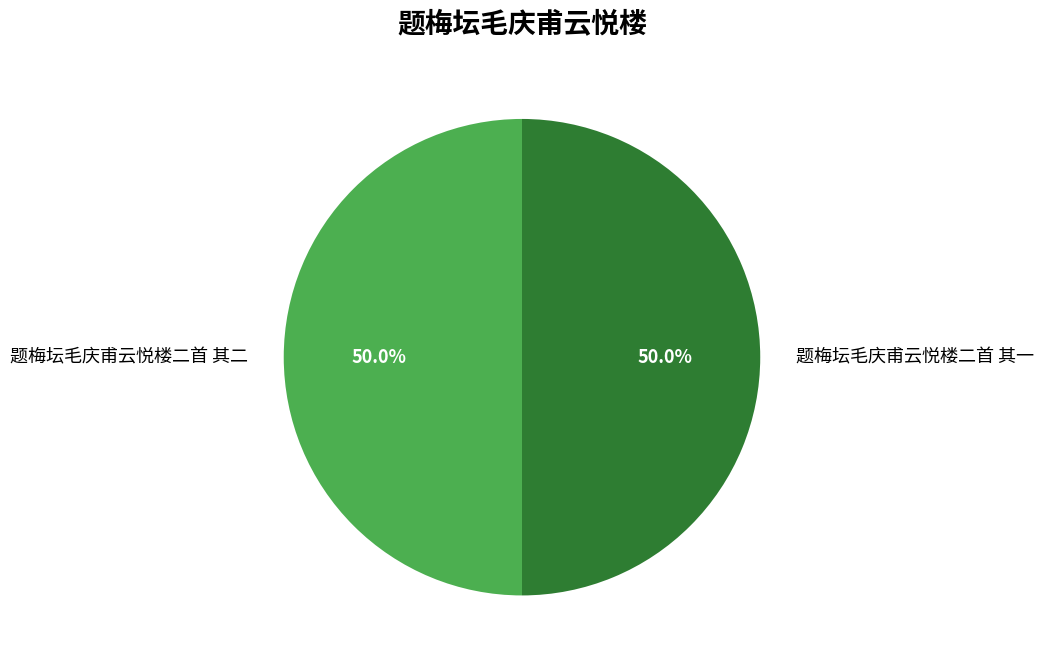

What portion of the pie excludes 题梅坛毛庆甫云悦楼二首 其一?

50.0%